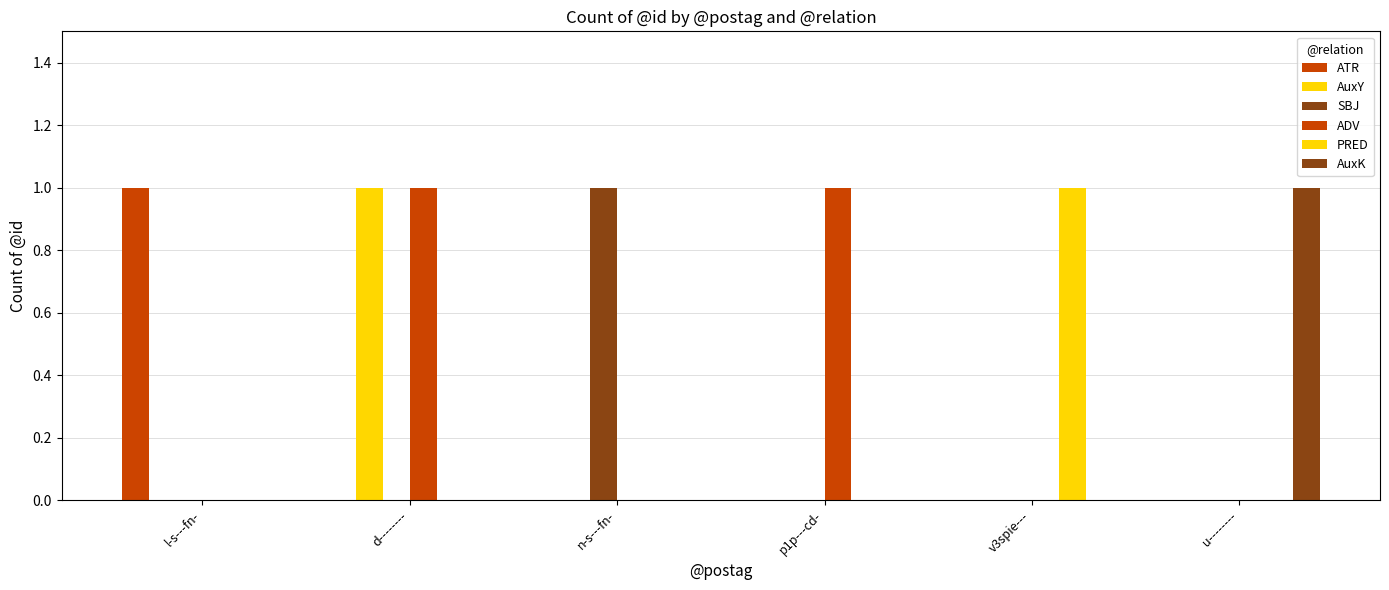

Are the bars horizontal?

No